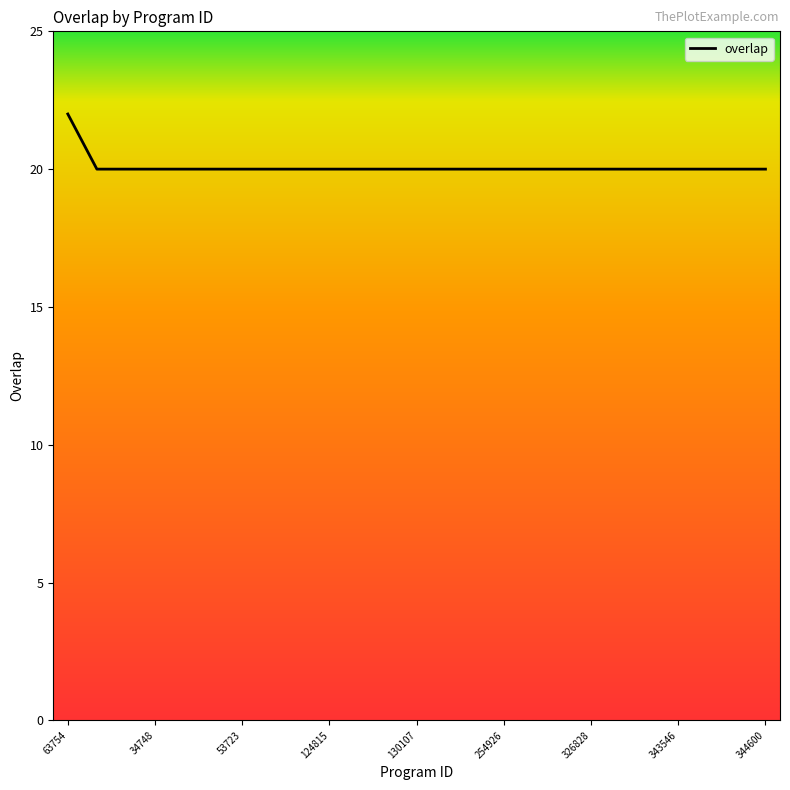

Does the chart have visible grid lines?

No